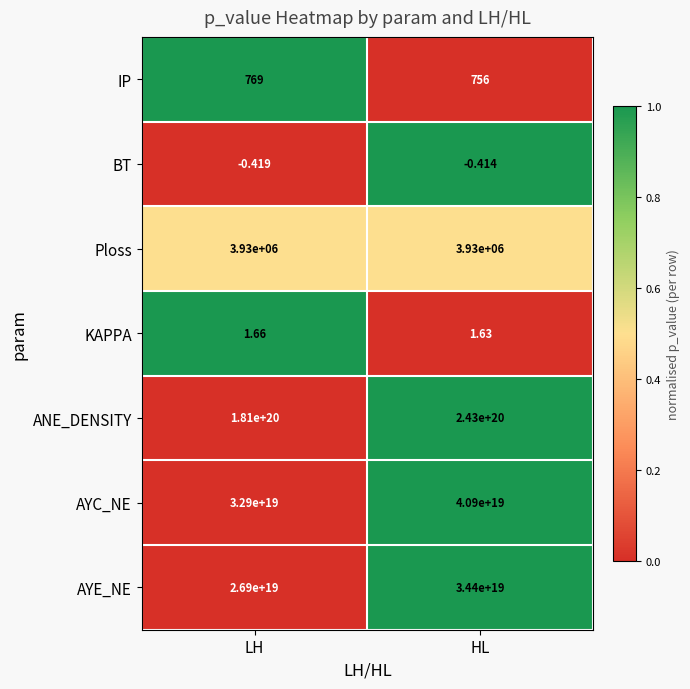

How many categories are shown in the chart?

2